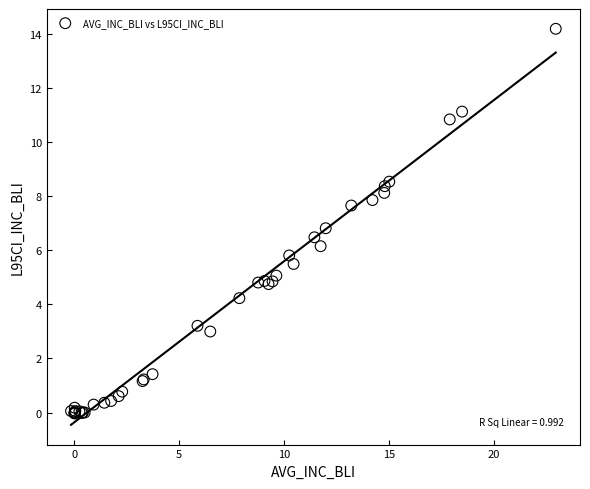

What Y value in the scatter plot is closest to 7?

6.8